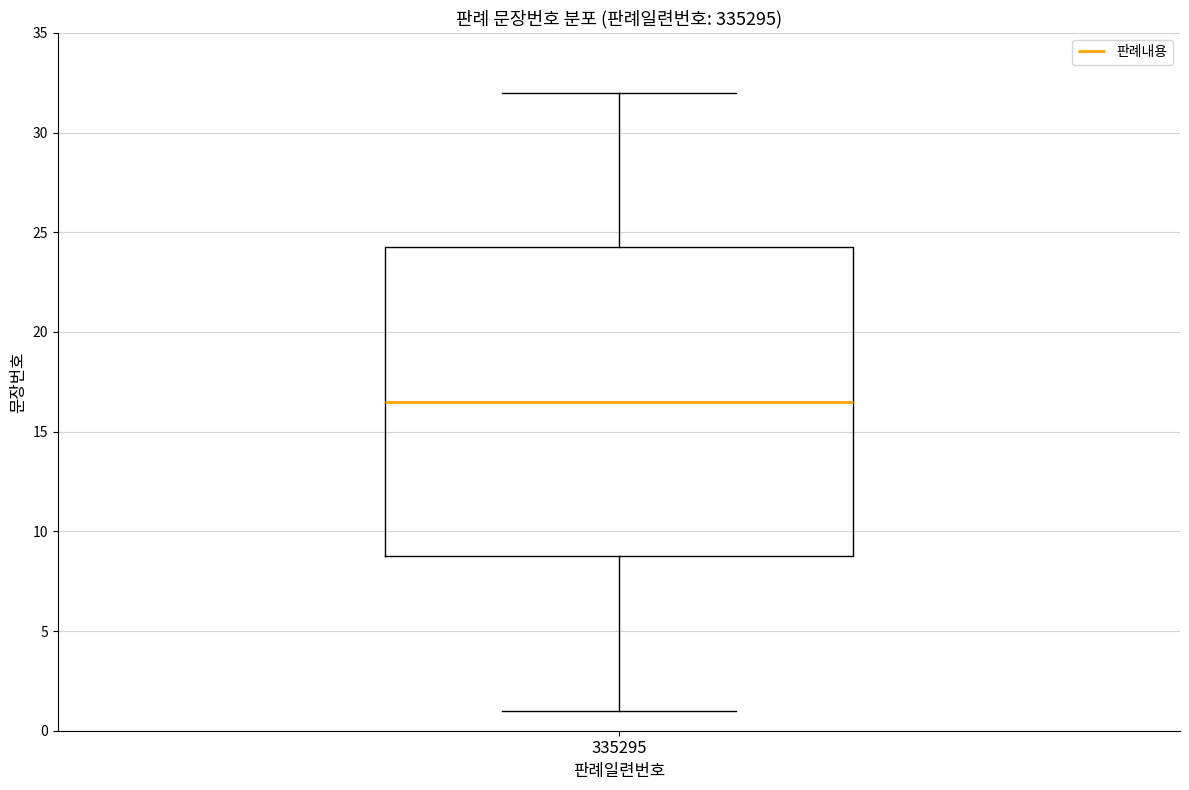

Where does the upper whisker of the box at x = 335295 end on the y-axis? The values are not printed on the chart, so give them approximately, as read against the axis.

32.0